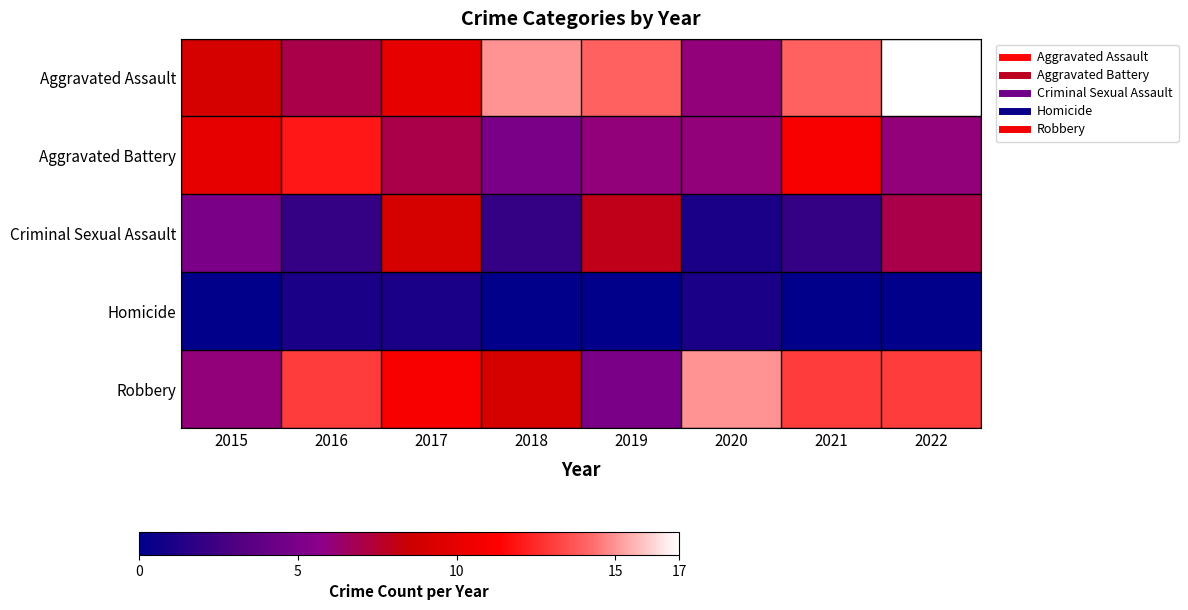

Reading left to right, extract all data points from this chart.

Aggravated Assault: 2015=9	2016=7	2017=10	2018=15	2019=14	2020=6	2021=14	2022=17
Aggravated Battery: 2015=10	2016=12	2017=7	2018=5	2019=6	2020=6	2021=11	2022=6
Criminal Sexual Assault: 2015=5	2016=2	2017=9	2018=2	2019=8	2020=1	2021=2	2022=7
Homicide: 2015=0	2016=1	2017=1	2018=0	2019=0	2020=1	2021=0	2022=0
Robbery: 2015=6	2016=13	2017=11	2018=9	2019=5	2020=15	2021=13	2022=13